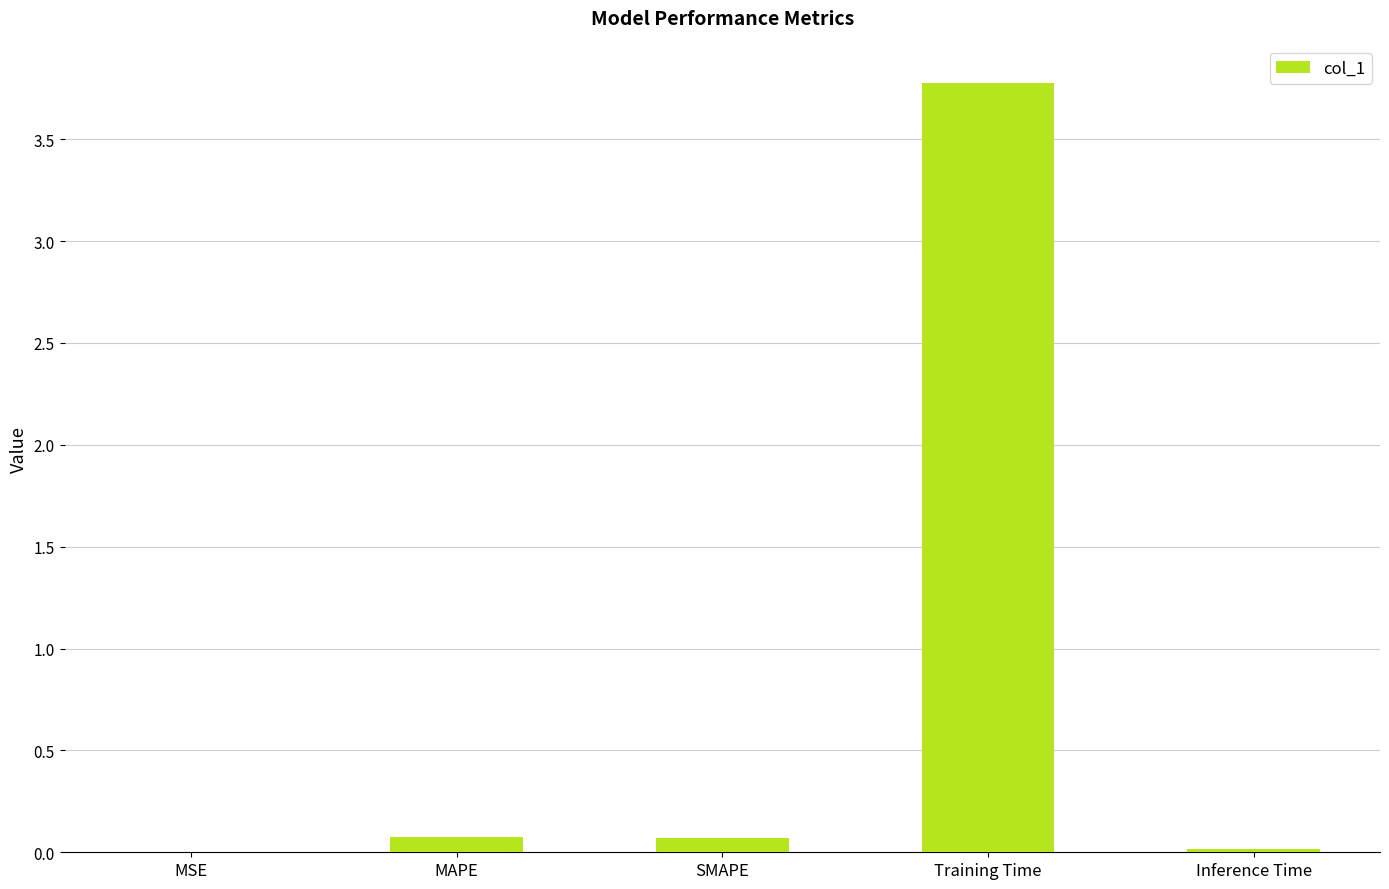

Are the bars horizontal?

No